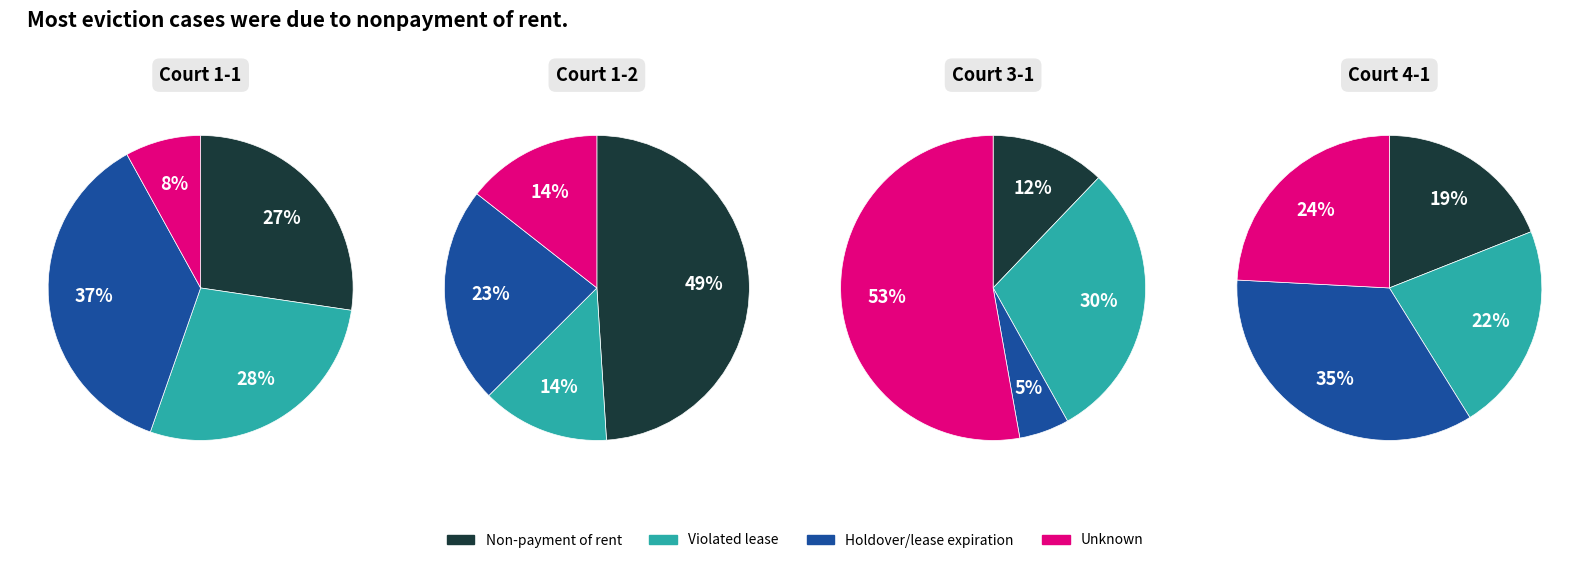

To the nearest percent, what portion does 4 represent?

63%